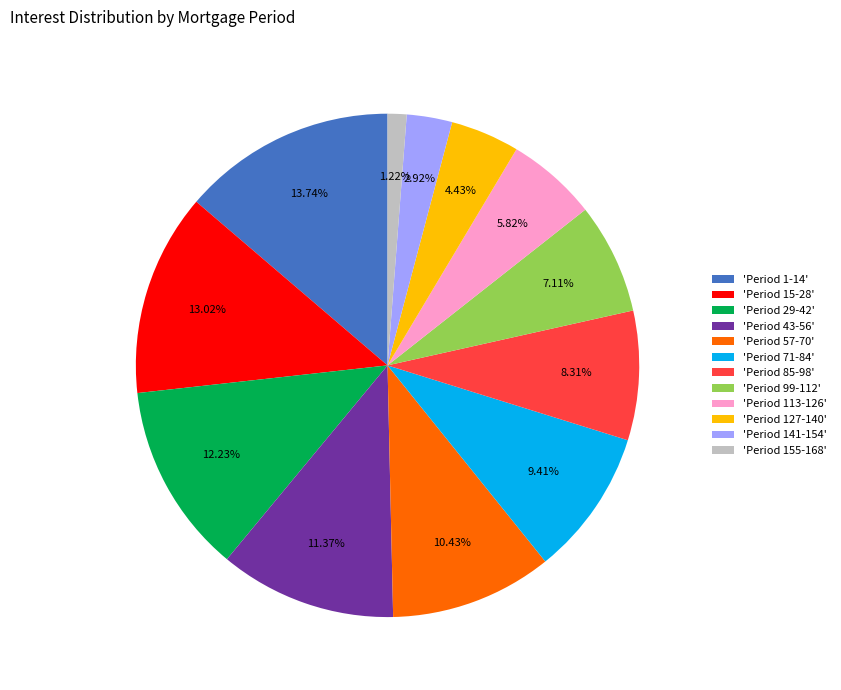

Does 'Period 1-14' account for over 50% of the chart?

No